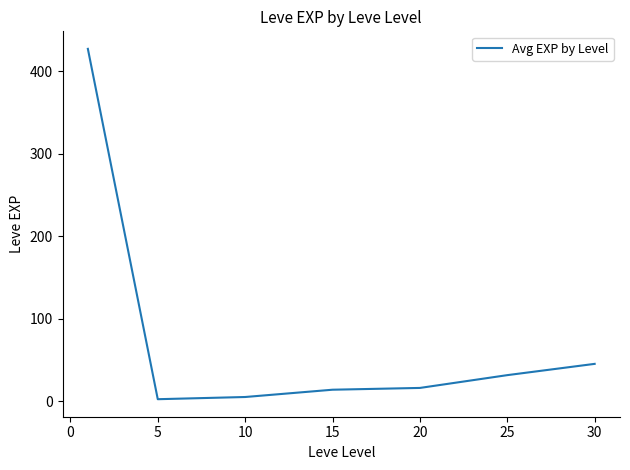

True or false: the data has more than 1 interior local peaks.

False